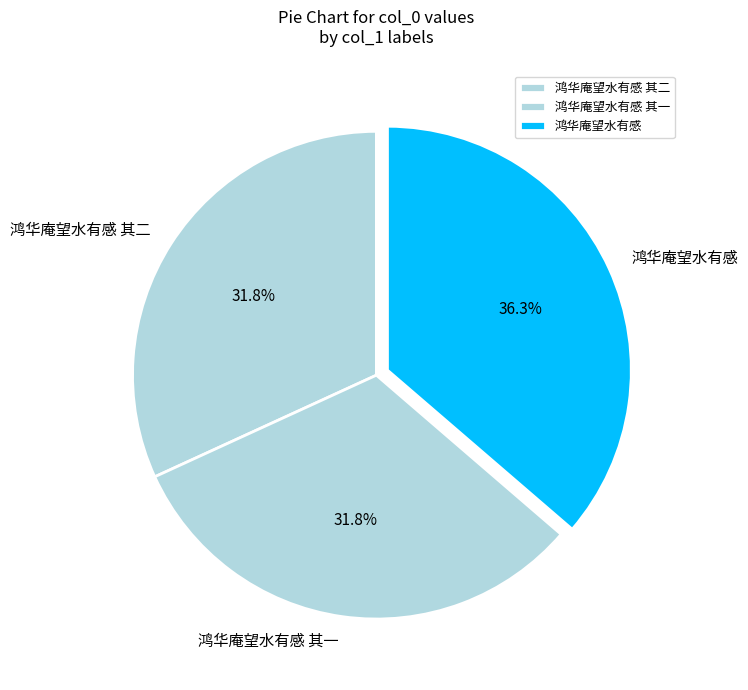

How many slices are in this pie chart?

3